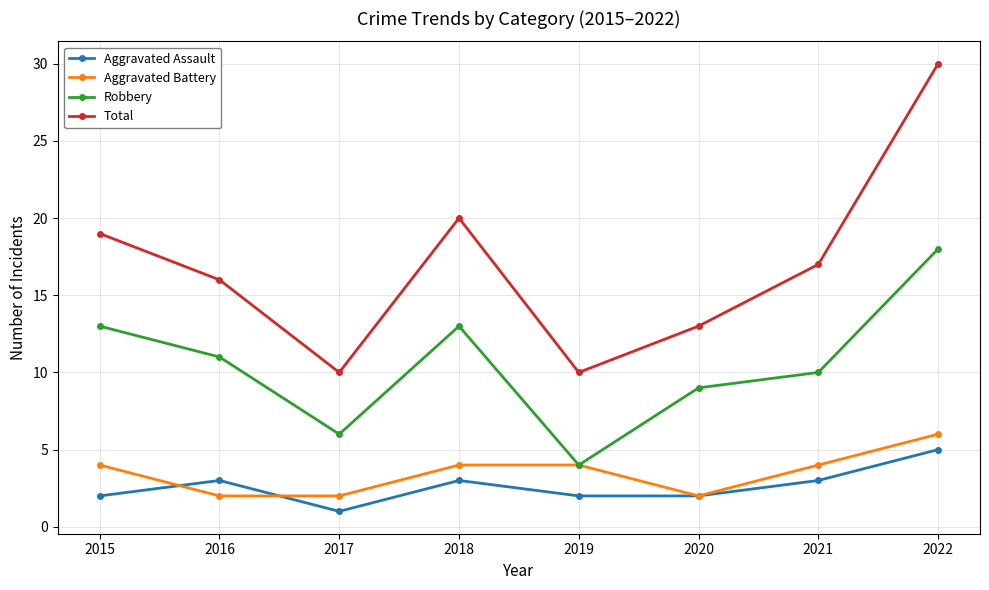

What is the sum of all Robbery values?

84